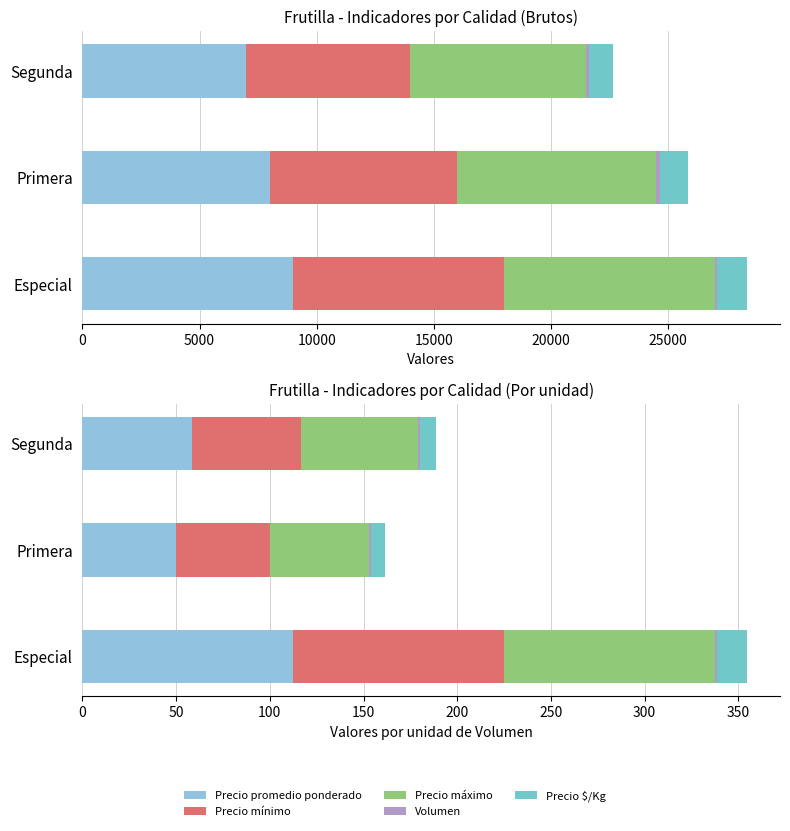

What are all the series names shown in the legend?

Precio promedio ponderado, Precio mínimo, Precio máximo, Volumen, Precio $/Kg